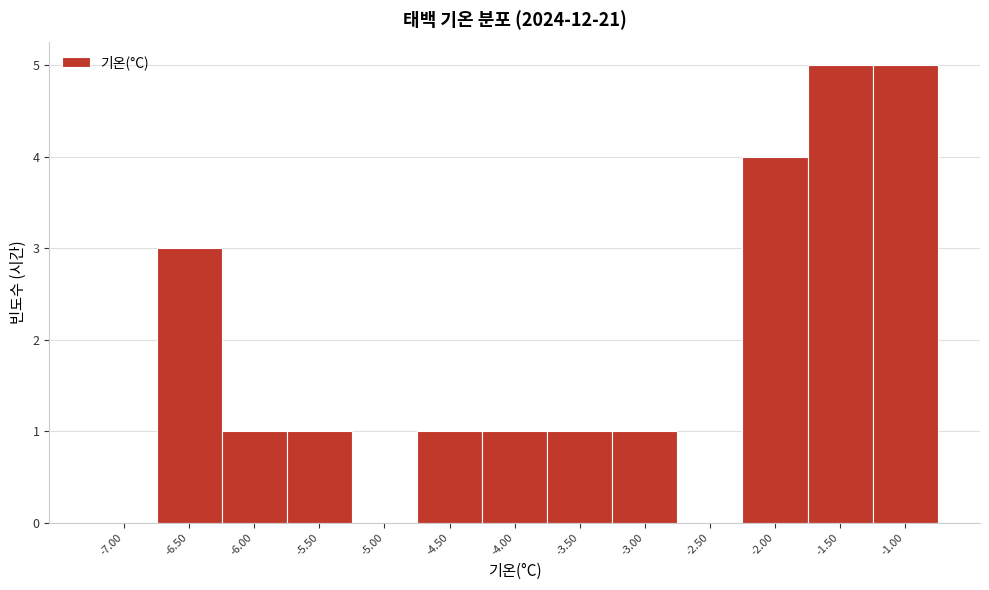

Reading left to right, transcribe this chart: for each bar, give the range it covers on the x-axis and its height. The values are not printed on the chart, so give them approximately, as read against the axis.

-7.25 to -6.75: 0
-6.75 to -6.25: 3
-6.25 to -5.75: 1
-5.75 to -5.25: 1
-5.25 to -4.75: 0
-4.75 to -4.25: 1
-4.25 to -3.75: 1
-3.75 to -3.25: 1
-3.25 to -2.75: 1
-2.75 to -2.25: 0
-2.25 to -1.75: 4
-1.75 to -1.25: 5
-1.25 to -0.75: 5